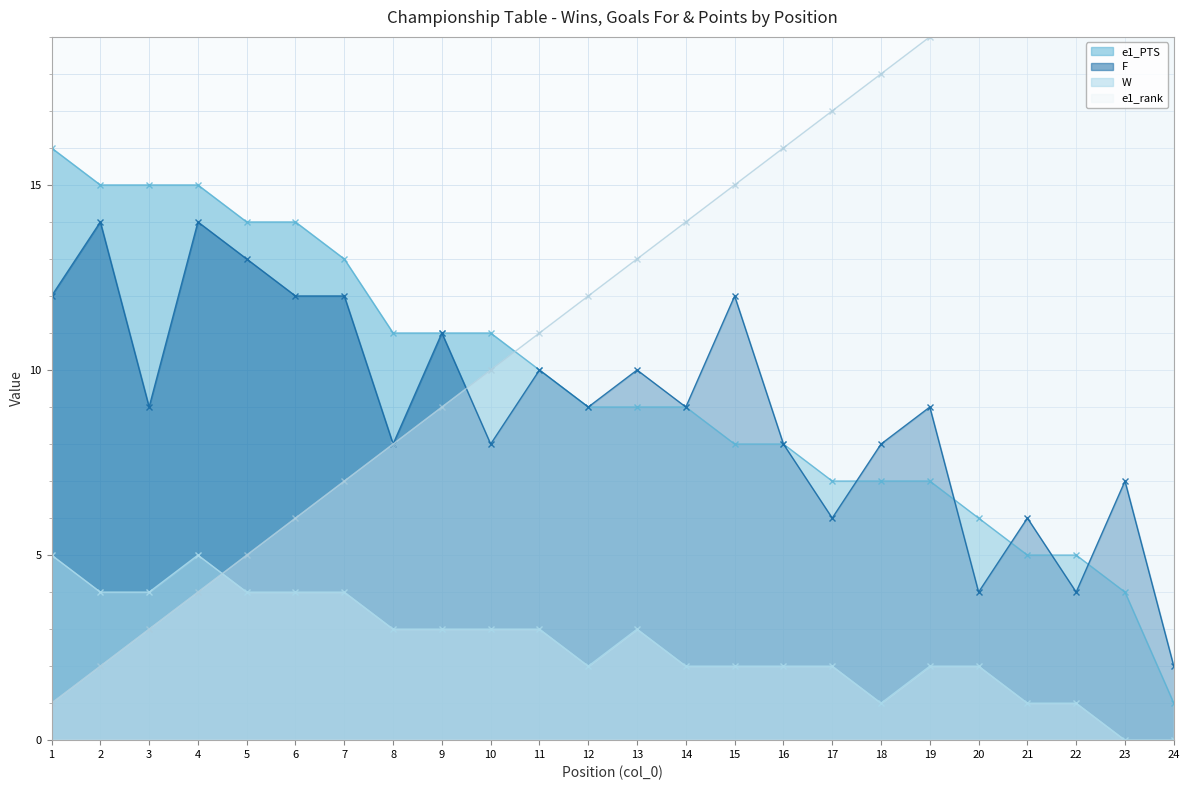

How many values in the e1_rank series exceed 13?

11